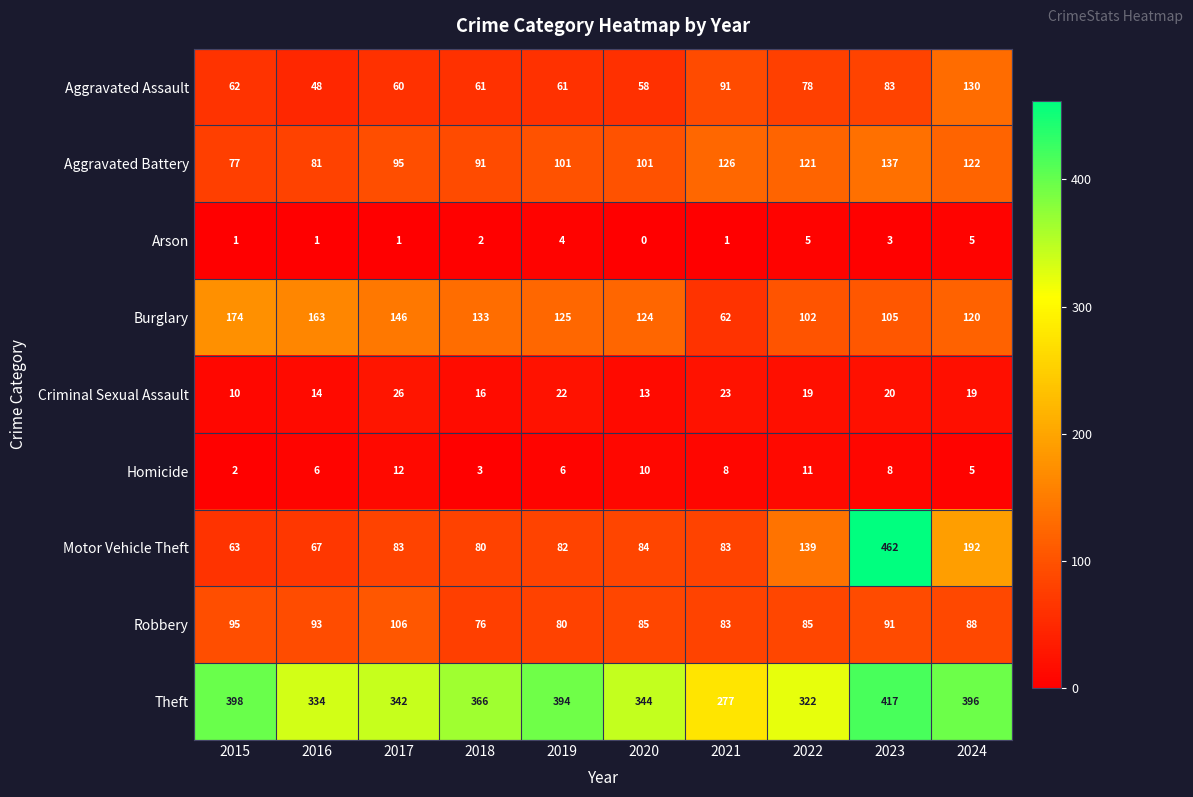

Rank the series by their maximum value, from lowest to highest.

Arson, Homicide, Criminal Sexual Assault, Robbery, Aggravated Assault, Aggravated Battery, Burglary, Theft, Motor Vehicle Theft